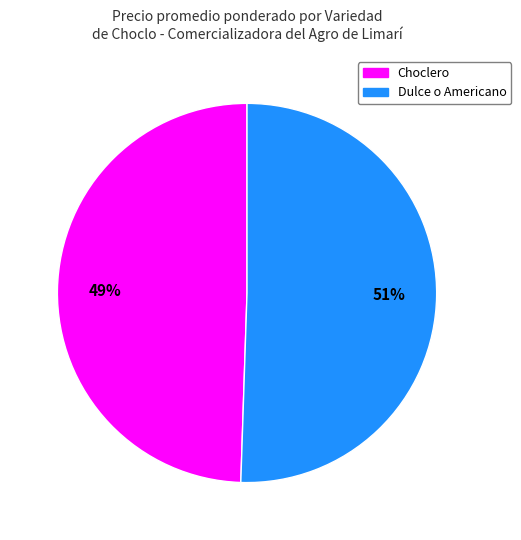

To the nearest percent, what is the average slice percentage?

50%